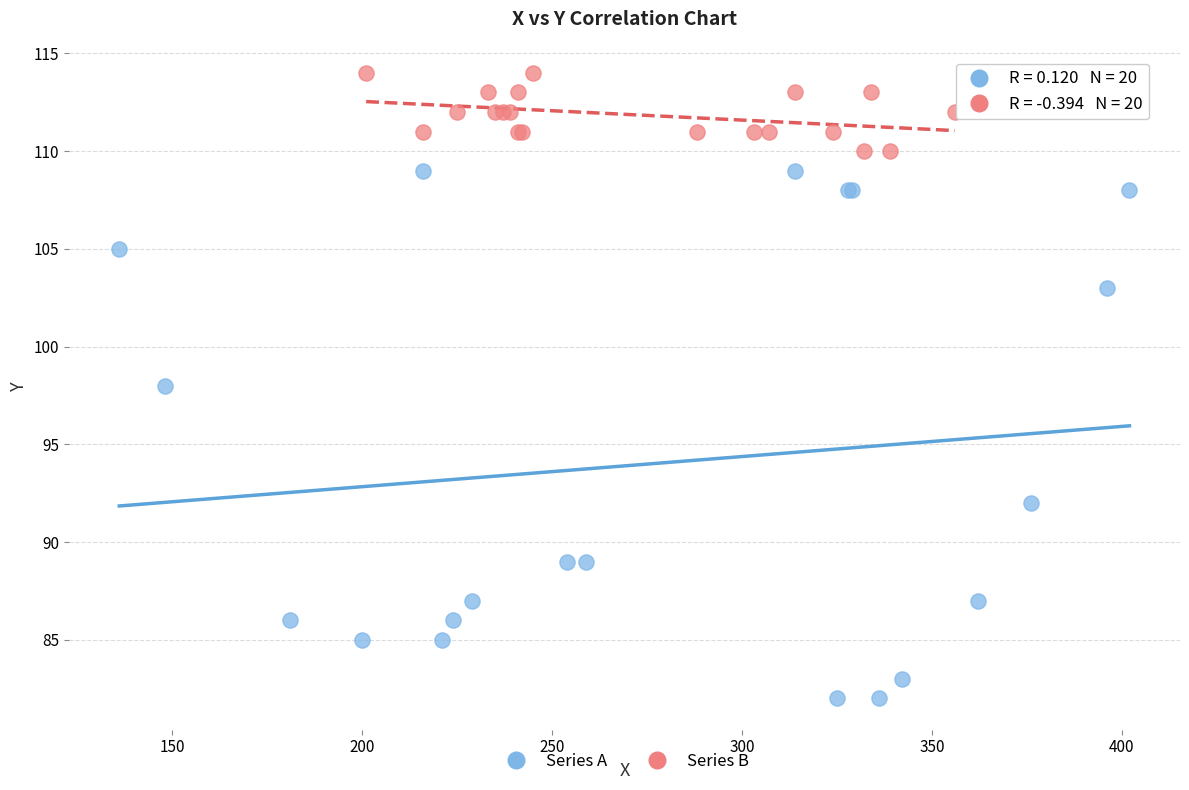

Which series contains the lowest Y value?

Series A